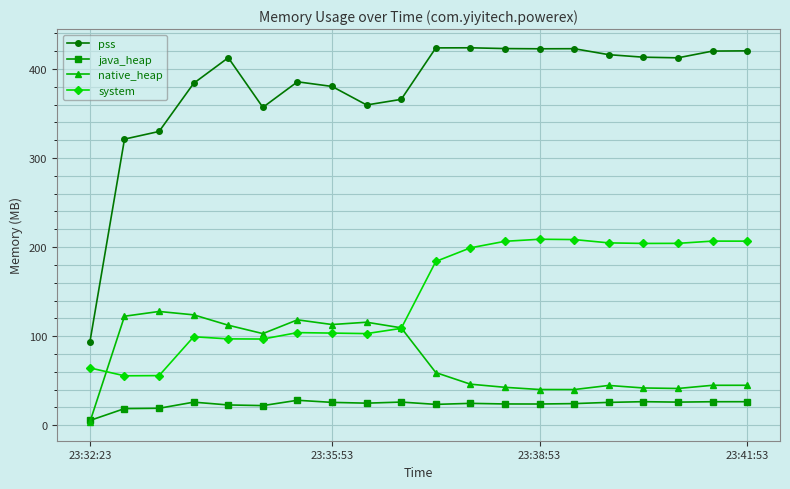

At how many categories does at least one series exceed 399?

11